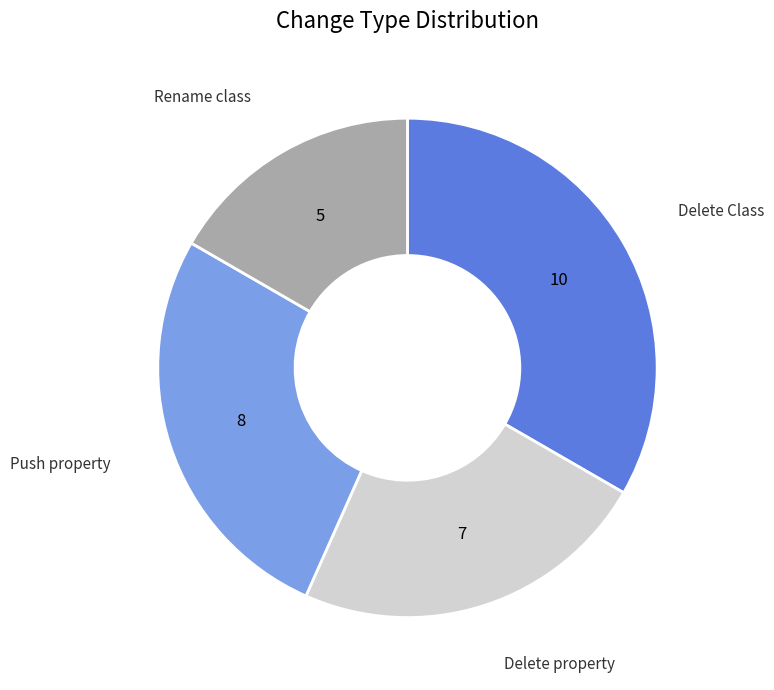

Does any single category account for the majority?

No